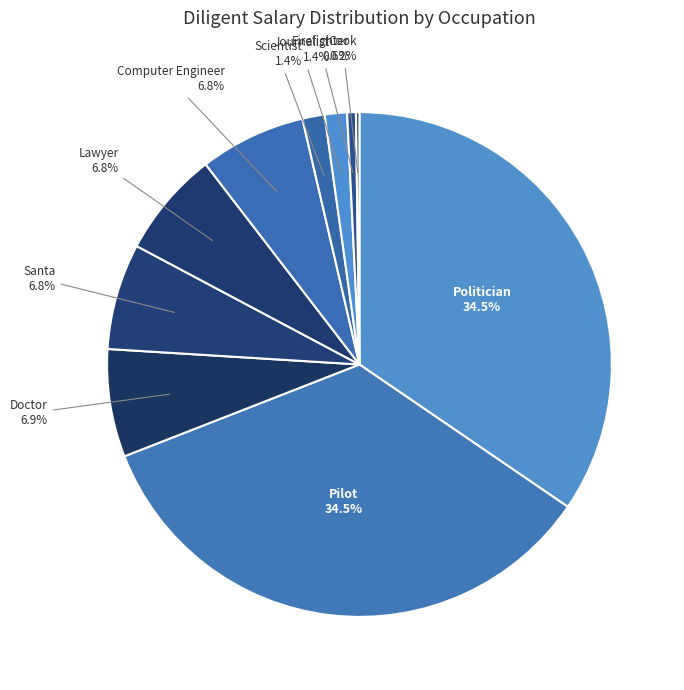

Is there a majority slice in this chart?

No